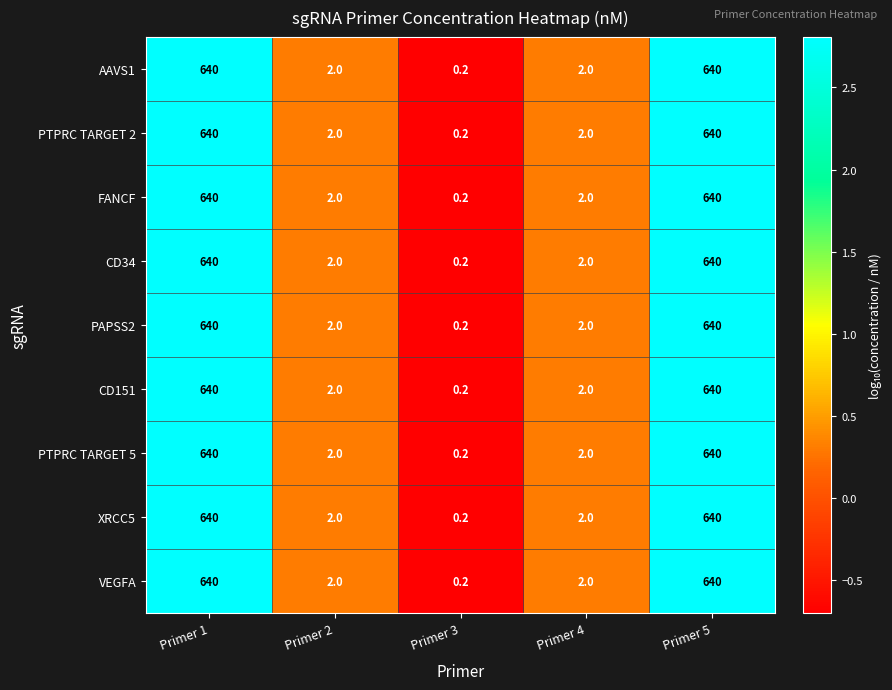

How many distinct data groups are displayed?

9